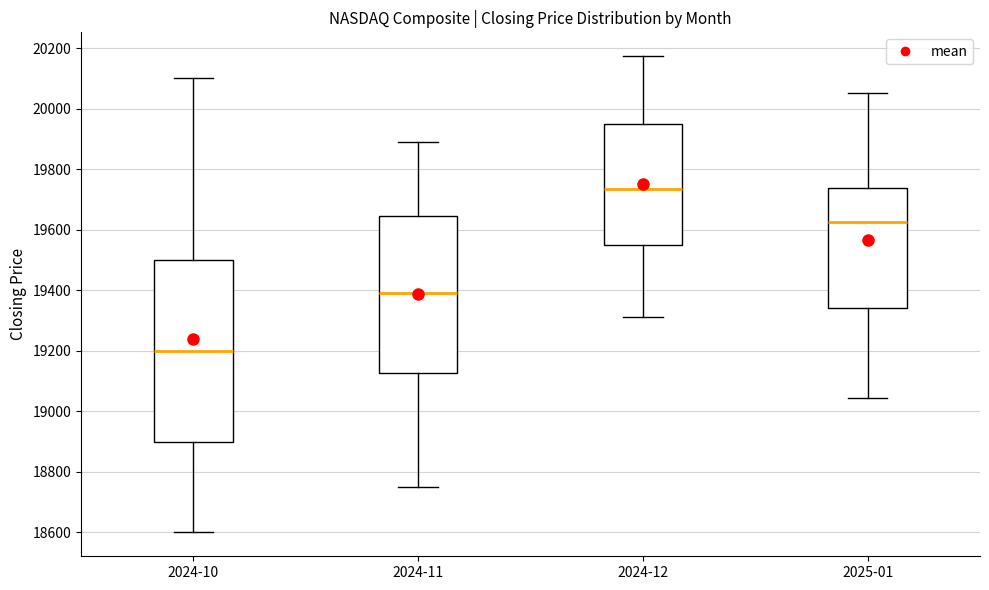

Reading left to right, transcribe this box plot: for each box, give where its median line is, the range the box spans, and where its two whiskers end, as read against the y-axis. The values are not printed on the chart, so give them approximately, as read against the axis.

2024-10: median 19200, box 18900 to 19500, whiskers 18600 to 20100
2024-11: median 19400, box 19120 to 19640, whiskers 18760 to 19900
2024-12: median 19740, box 19560 to 19960, whiskers 19320 to 20180
2025-01: median 19620, box 19340 to 19740, whiskers 19040 to 20060